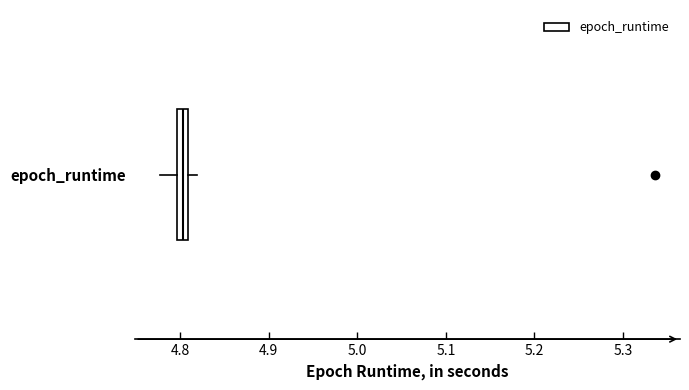

Where does the left whisker of the box for epoch_runtime end on the x-axis? The values are not printed on the chart, so give them approximately, as read against the axis.

4.78